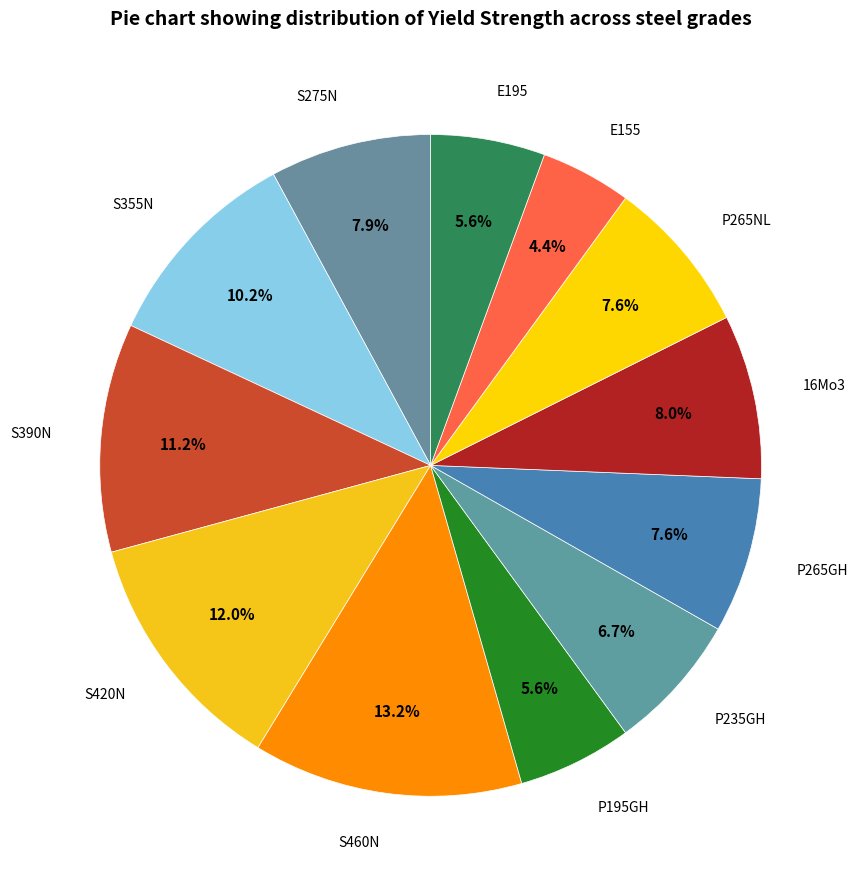

Is there any slice that represents more than half of the pie?

No